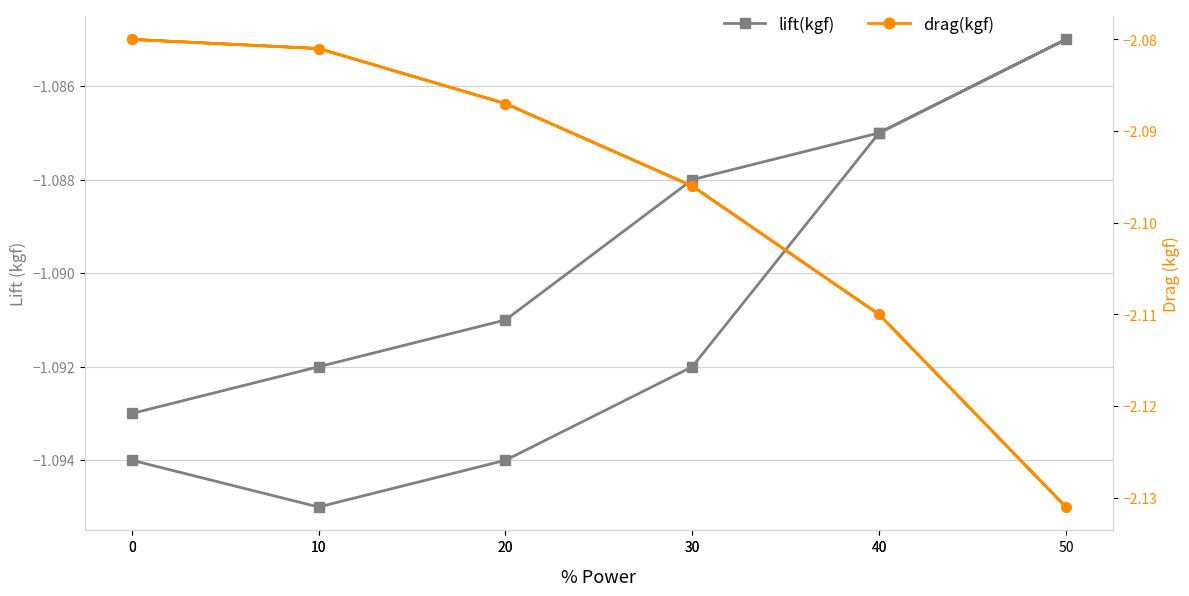

Rank the series at 0 from lowest to highest value.

drag(kgf), lift(kgf)